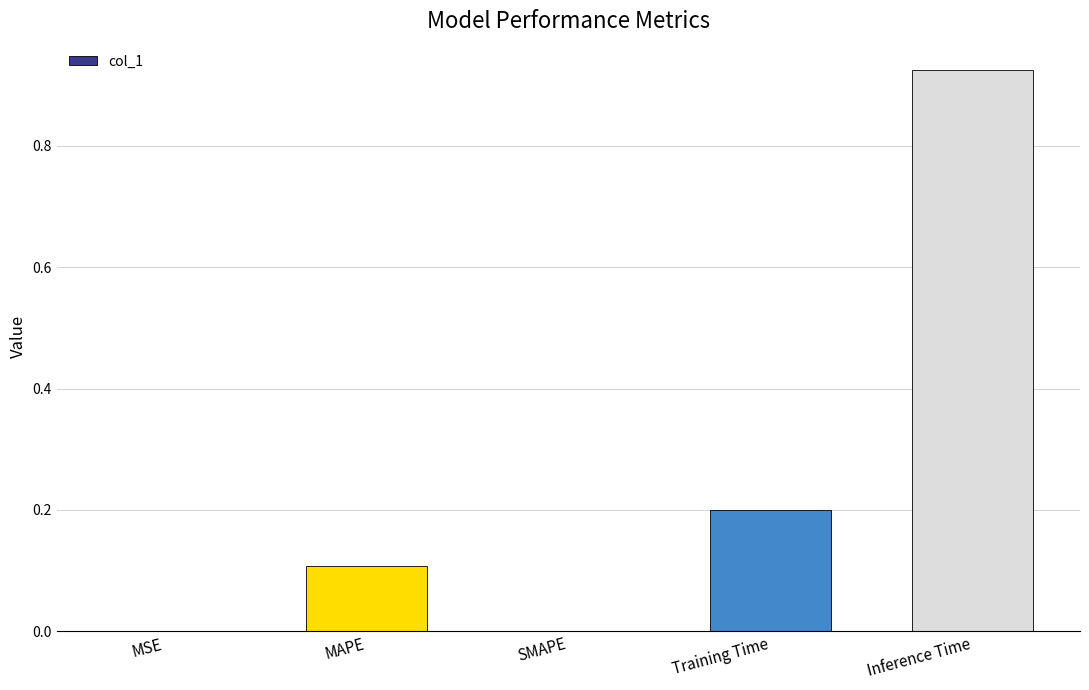

Which label corresponds to the largest value in the chart?

Inference Time